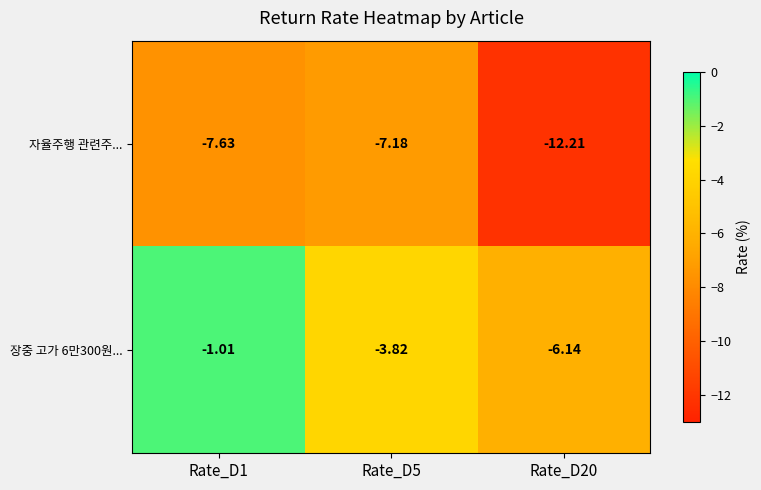

Is the value of 자율주행 관련주... at Rate_D1 greater than the value of 장중 고가 6만300원... at Rate_D1?

No